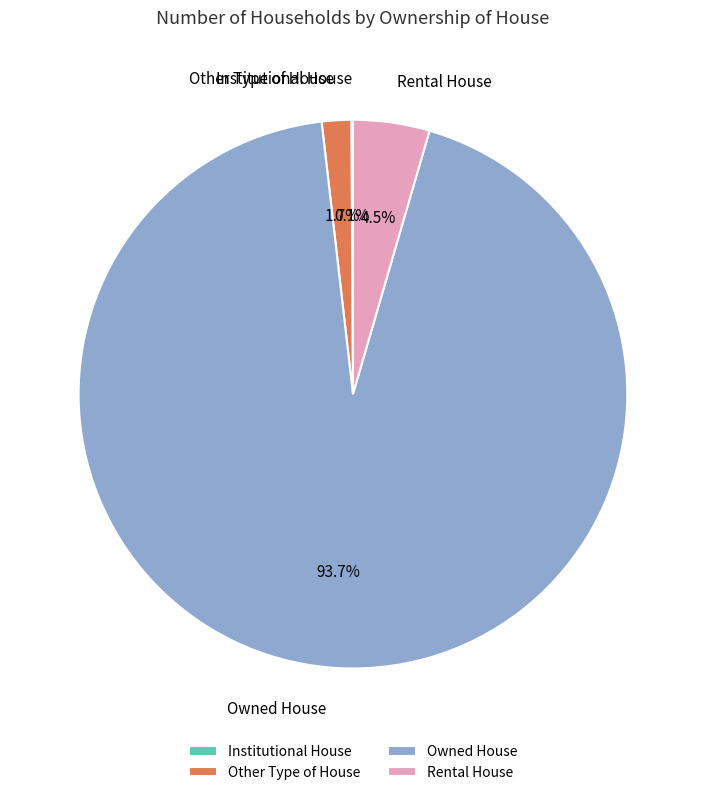

Which category accounts for the majority?

Owned House